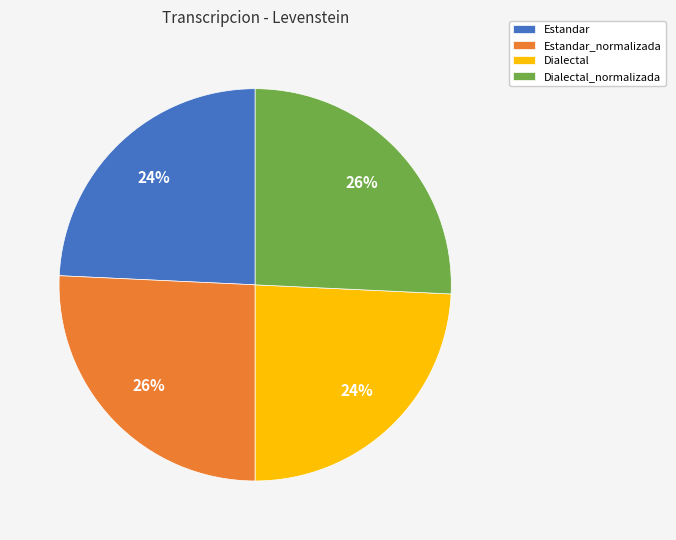

Combined, do Estandar and Dialectal account for over 50%?

No